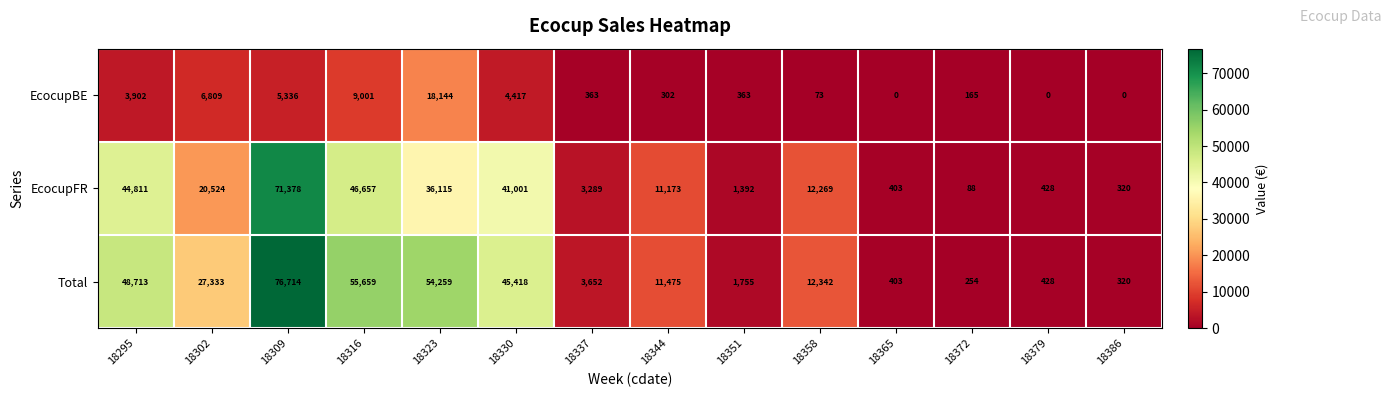

At 18358, list the series in order from smallest to largest.

EcocupBE, EcocupFR, Total